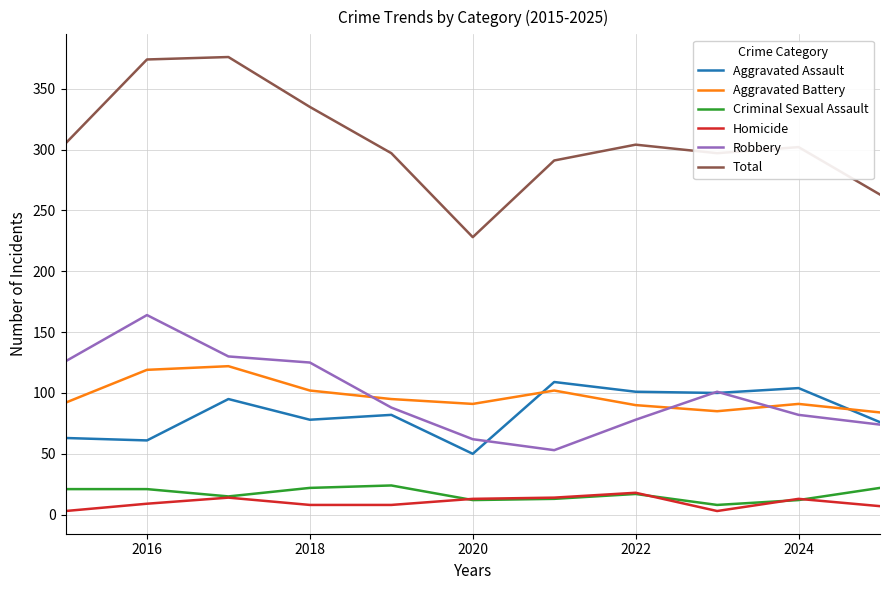

Which series has the largest total across all categories?

Total